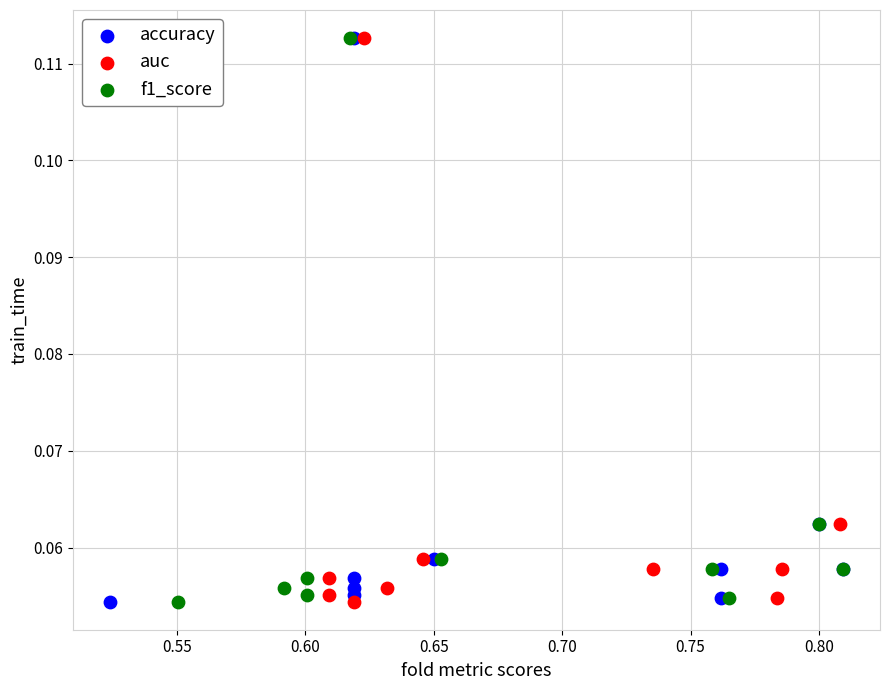

What are all the series names shown in the legend?

accuracy, auc, f1_score